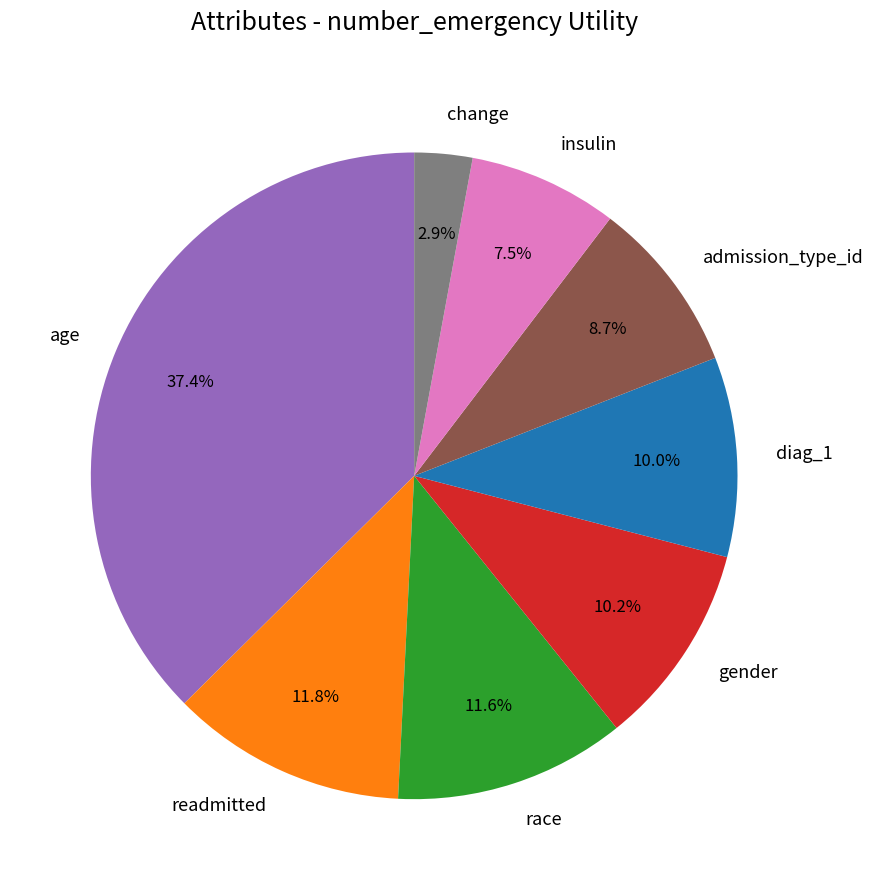

What is the smallest slice in the pie chart?

change